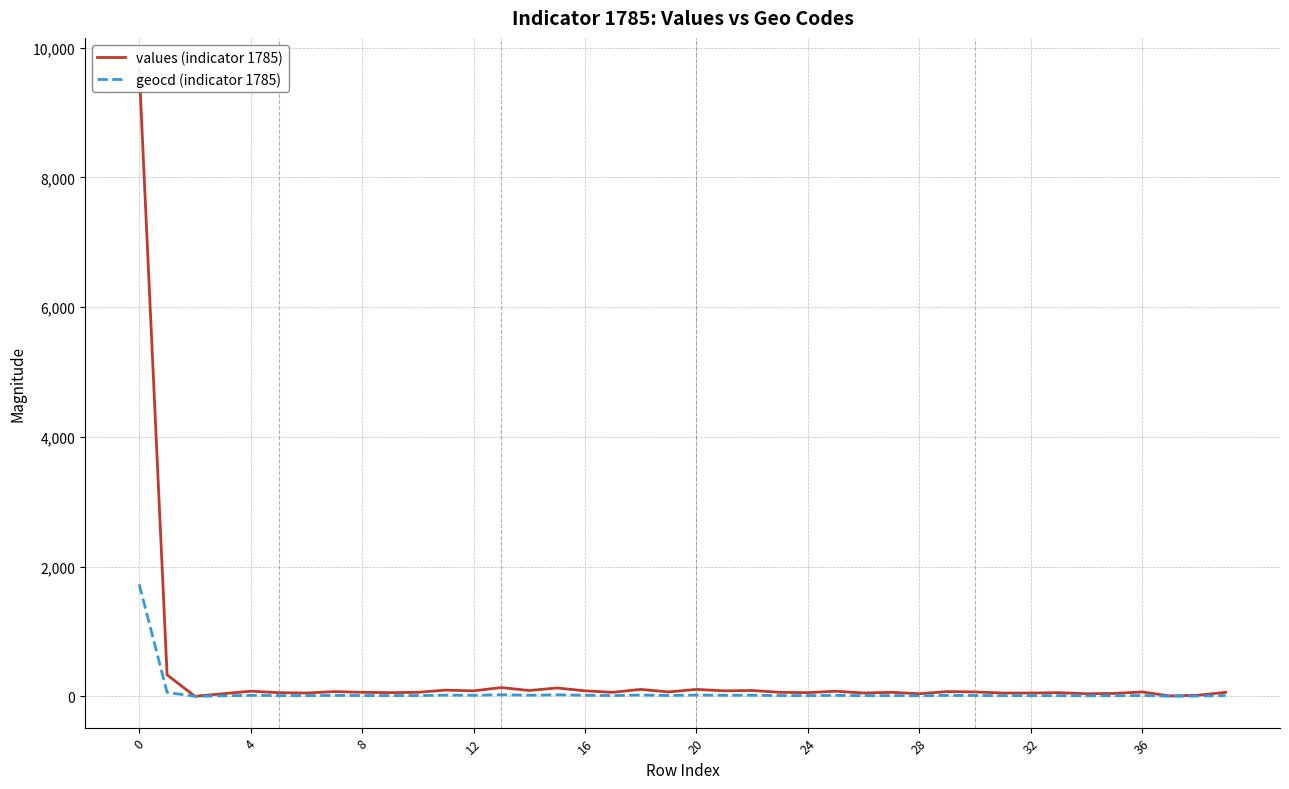

What is the difference between the maximum and second lowest values in the values (indicator 1785) series?

9664